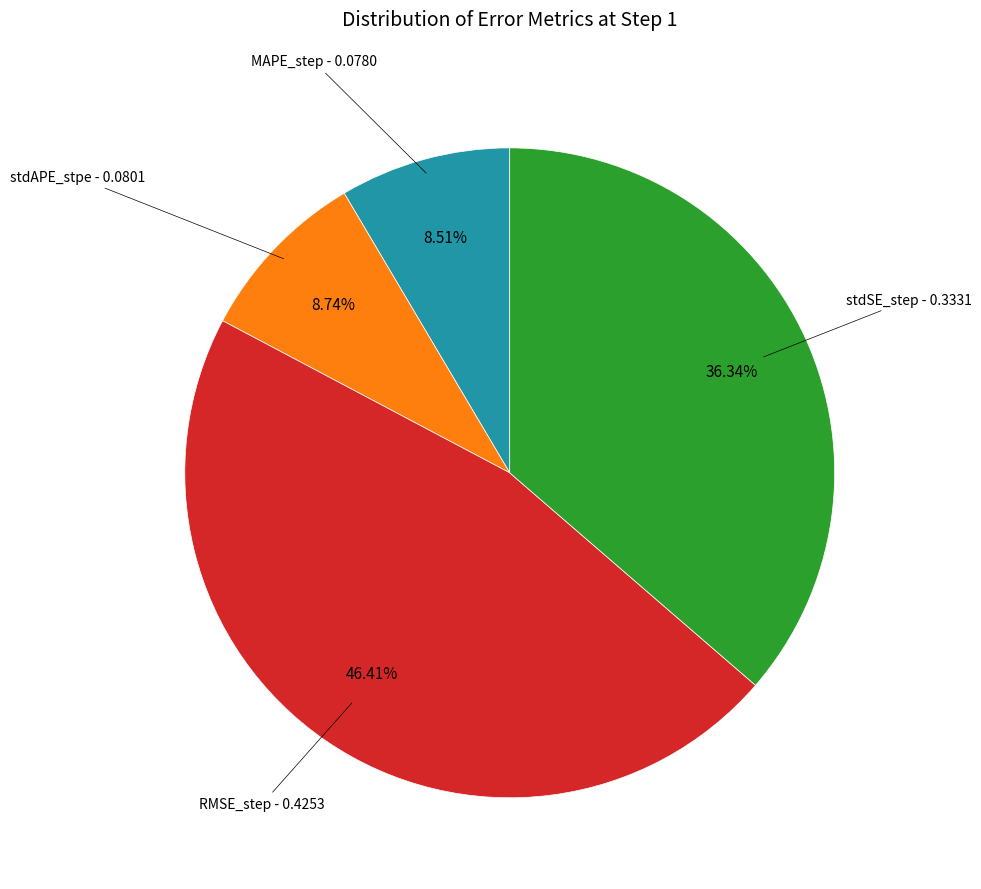

Which has a higher value, RMSE_step or stdSE_step?

RMSE_step